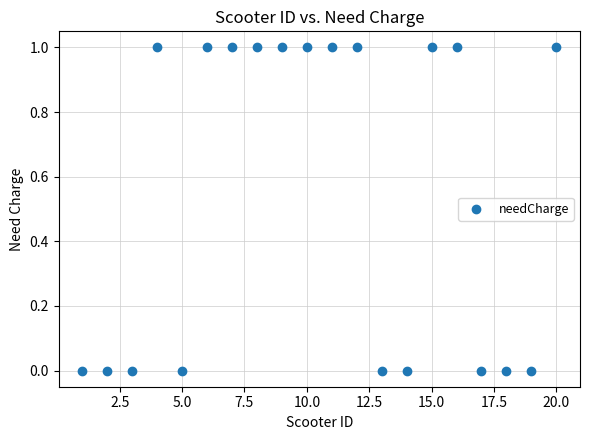

What is the range of X values (max minus min)?

19